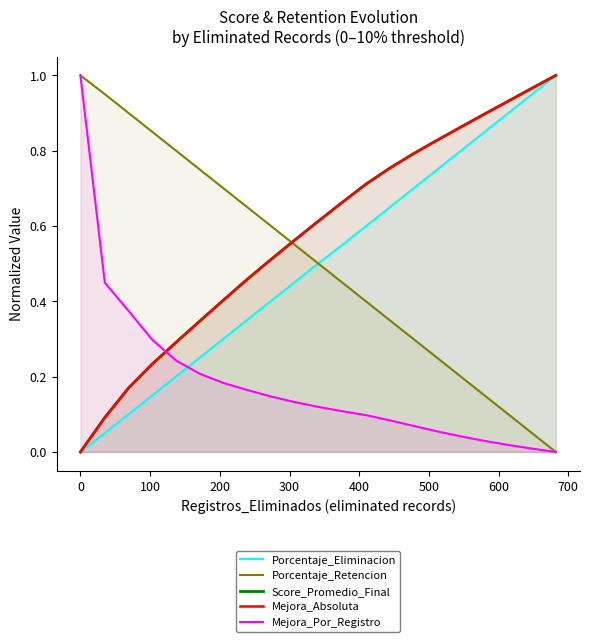

Between 0 and 100, which series saw the biggest shift?

Mejora_Absoluta